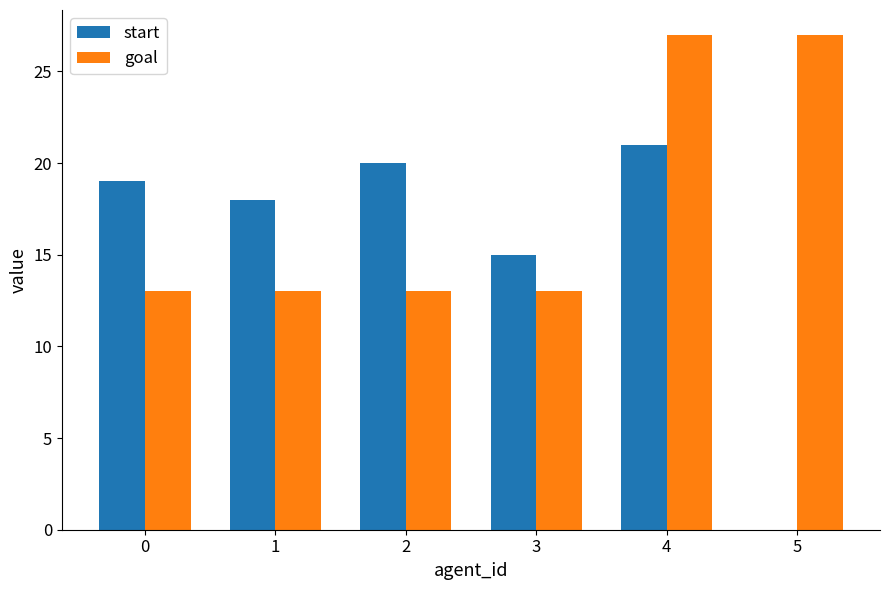

What is the maximum value for start?

21